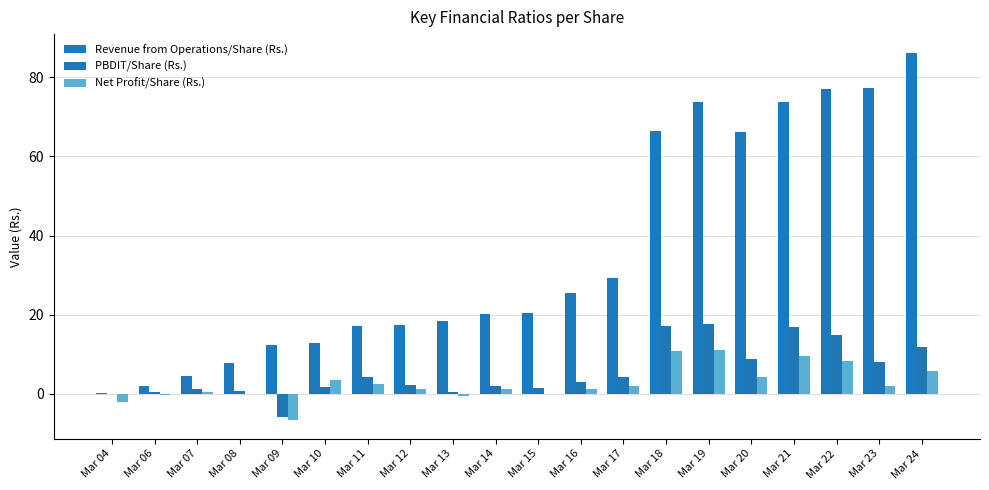

What is the difference between the PBDIT/Share (Rs.) values at Mar 17 and Mar 16?

1.1